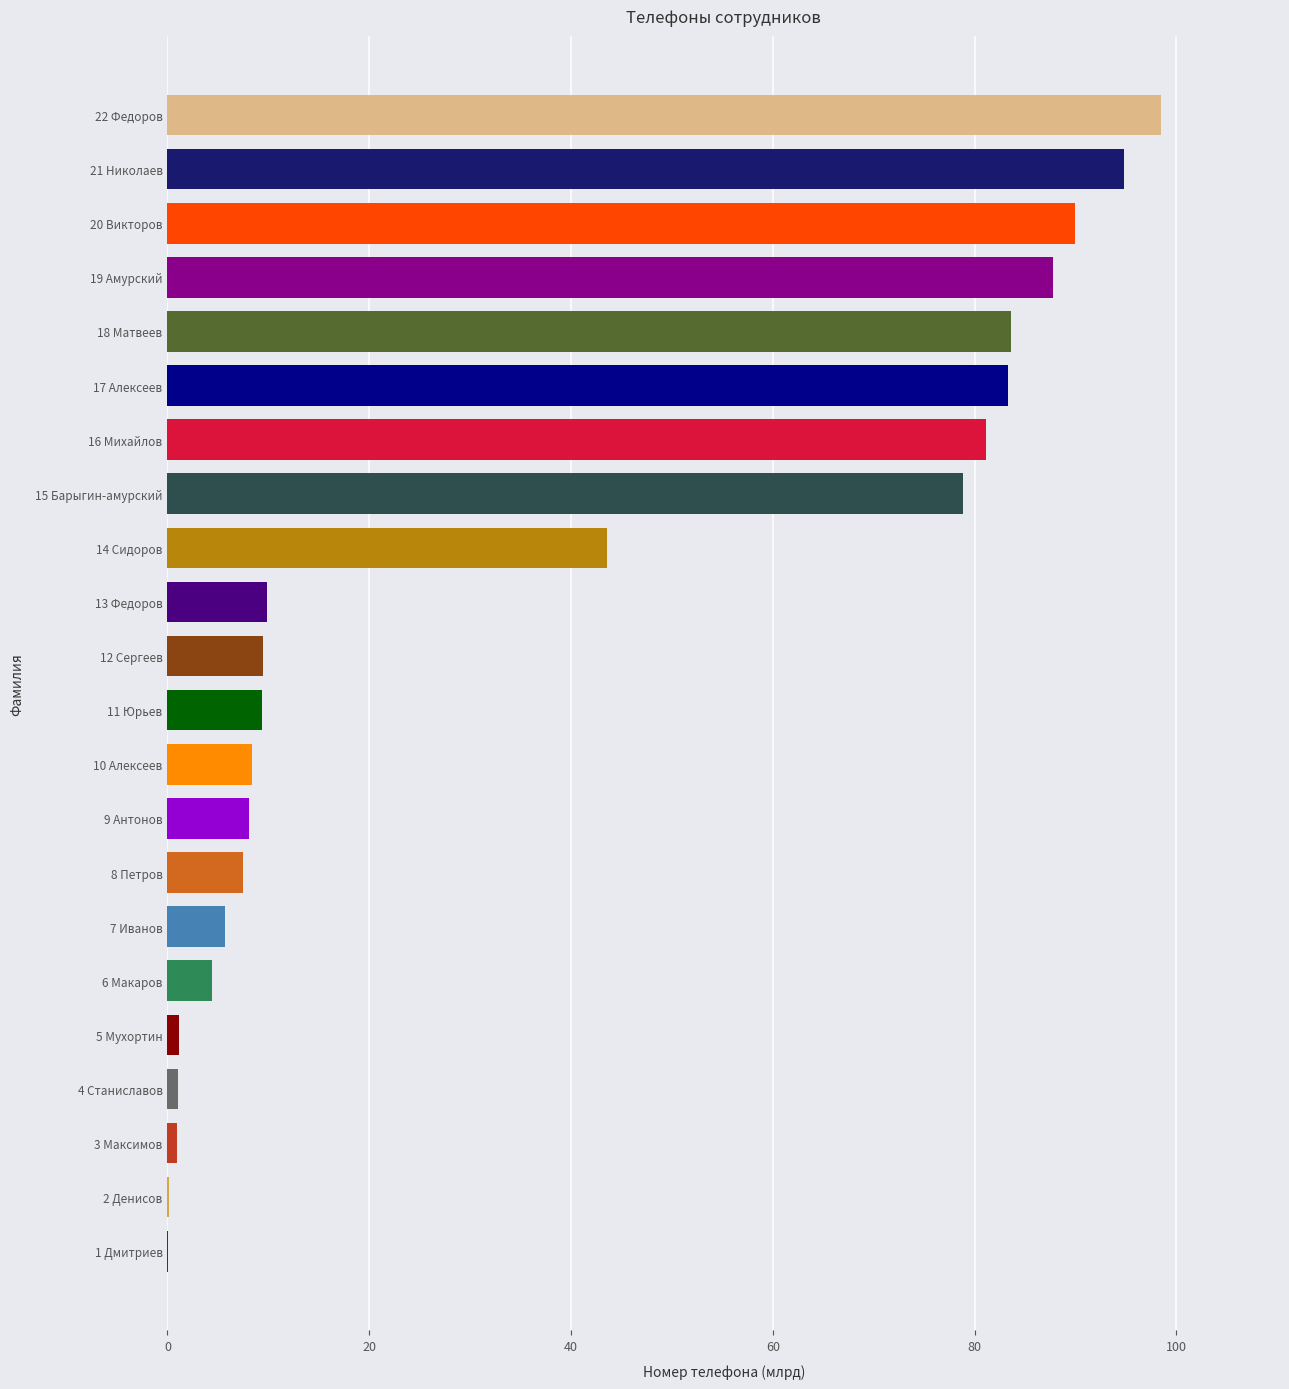

The value at 13 Федоров is 9.9. True or false?

True